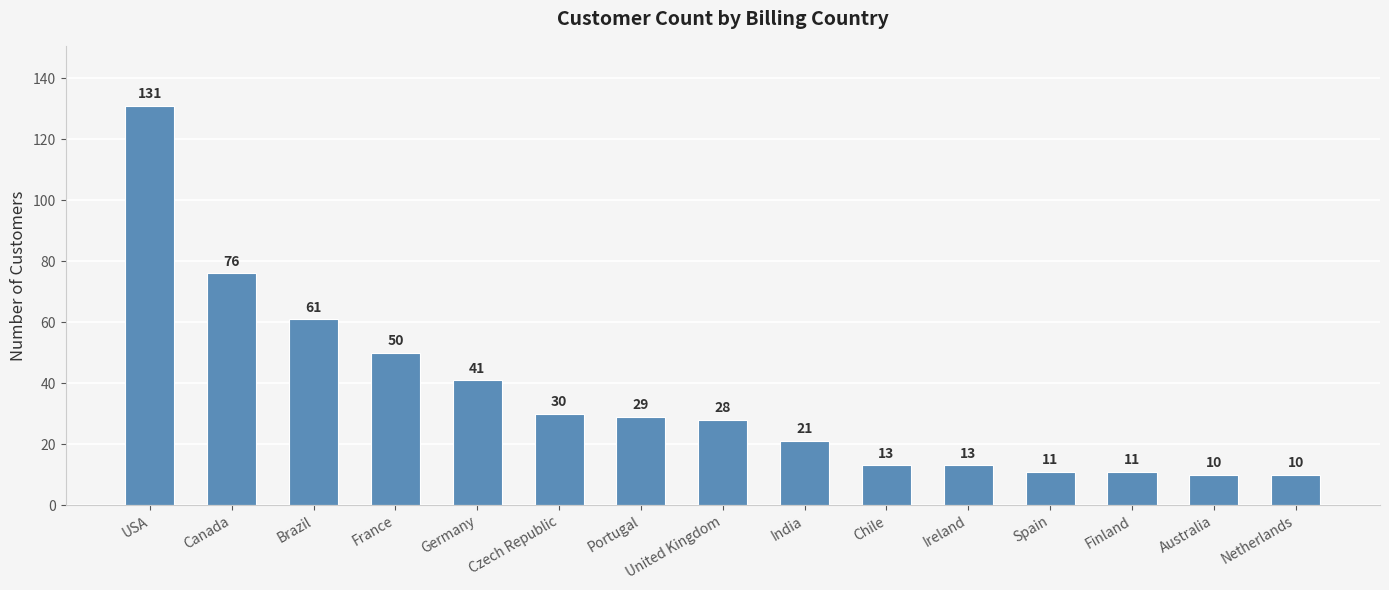

Reading left to right, transcribe all the data shown in this chart.

131	76	61	50	41	30	29	28	21	13	13	11	11	10	10